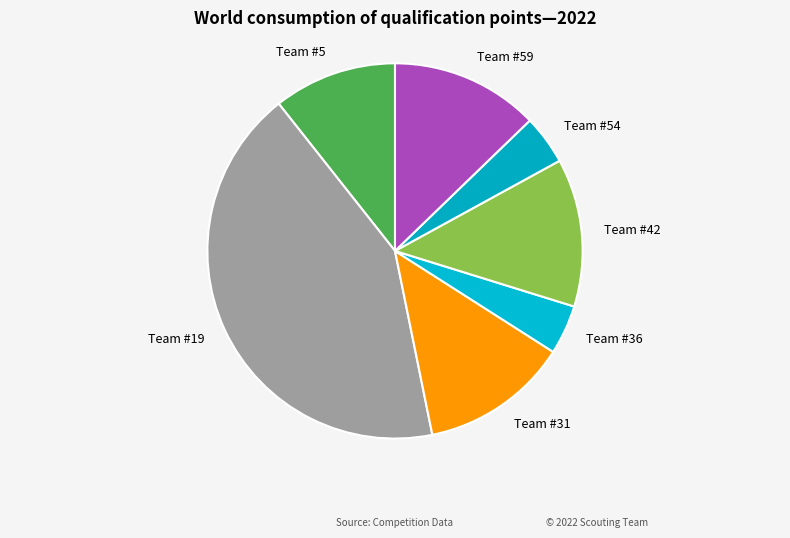

Combined, do Team #19 and Team #31 account for over 50%?

Yes